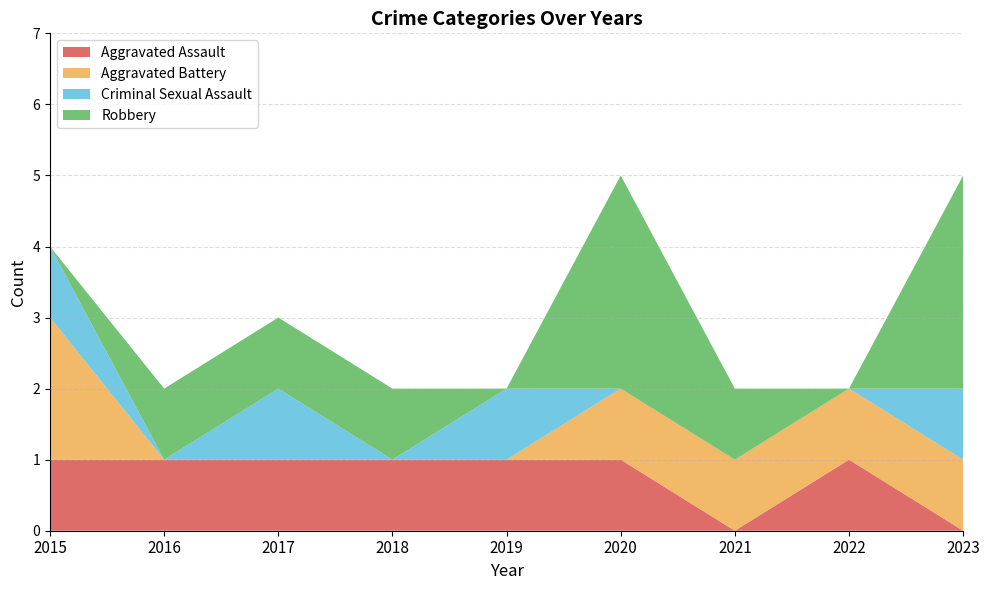

Reading left to right, list all the values displayed in this chart.

Aggravated Assault: 2015=1	2016=1	2017=1	2018=1	2019=1	2020=1	2021=0	2022=1	2023=0
Aggravated Battery: 2015=2	2016=0	2017=0	2018=0	2019=0	2020=1	2021=1	2022=1	2023=1
Criminal Sexual Assault: 2015=1	2016=0	2017=1	2018=0	2019=1	2020=0	2021=0	2022=0	2023=1
Robbery: 2015=0	2016=1	2017=1	2018=1	2019=0	2020=3	2021=1	2022=0	2023=3